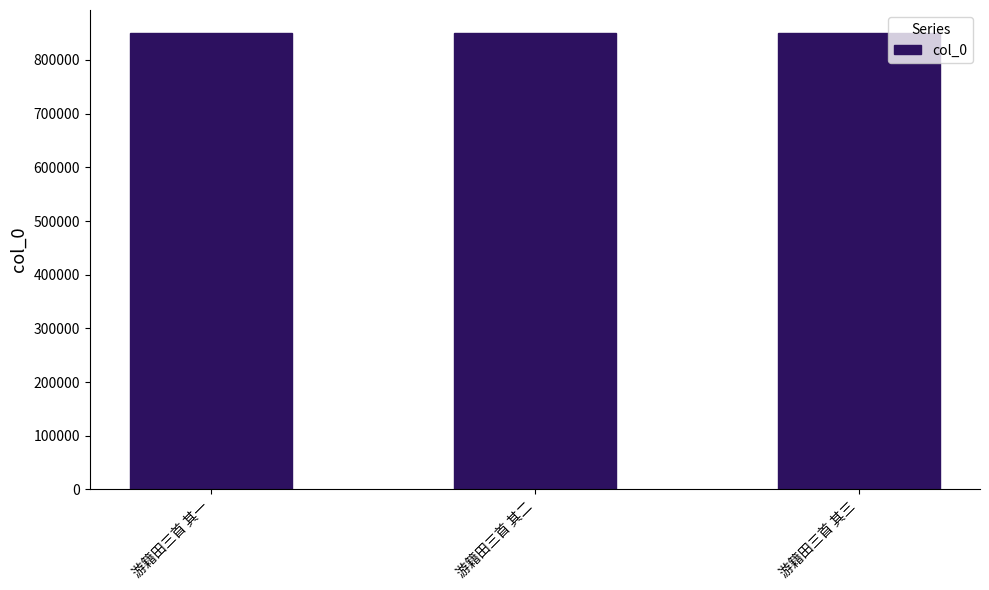

What is the smallest value displayed?

850432